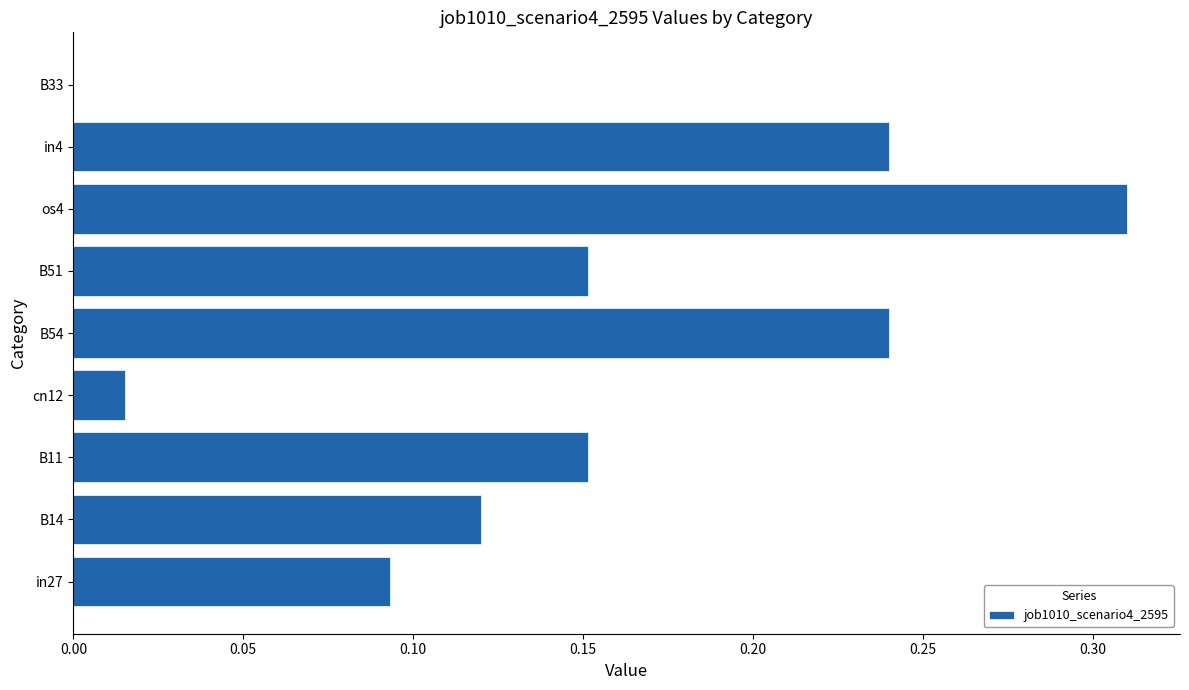

Which has a higher value, B14 or B33?

B14